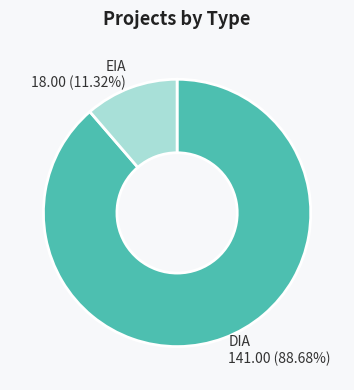

Which slice is the smallest?

EIA